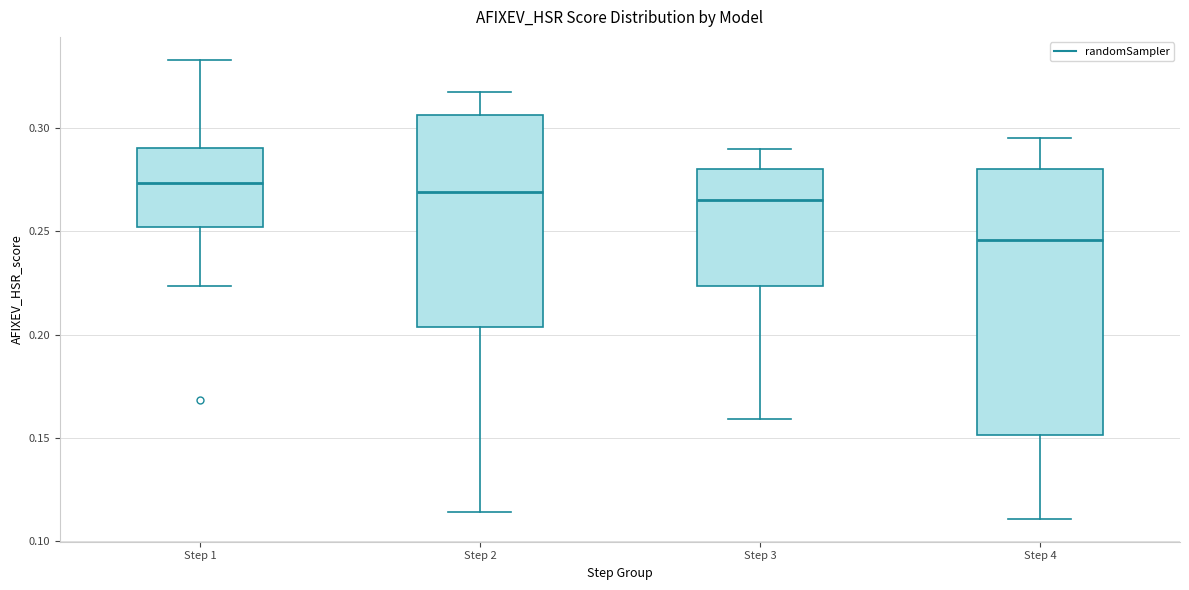

Which box has the lowest median line?

Step 4